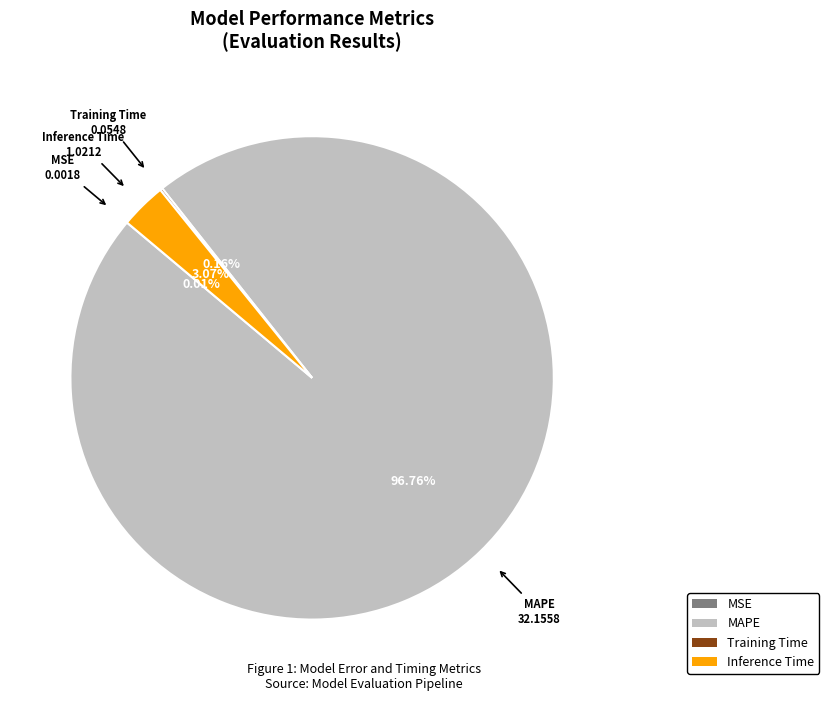

What is the majority slice?

MAPE